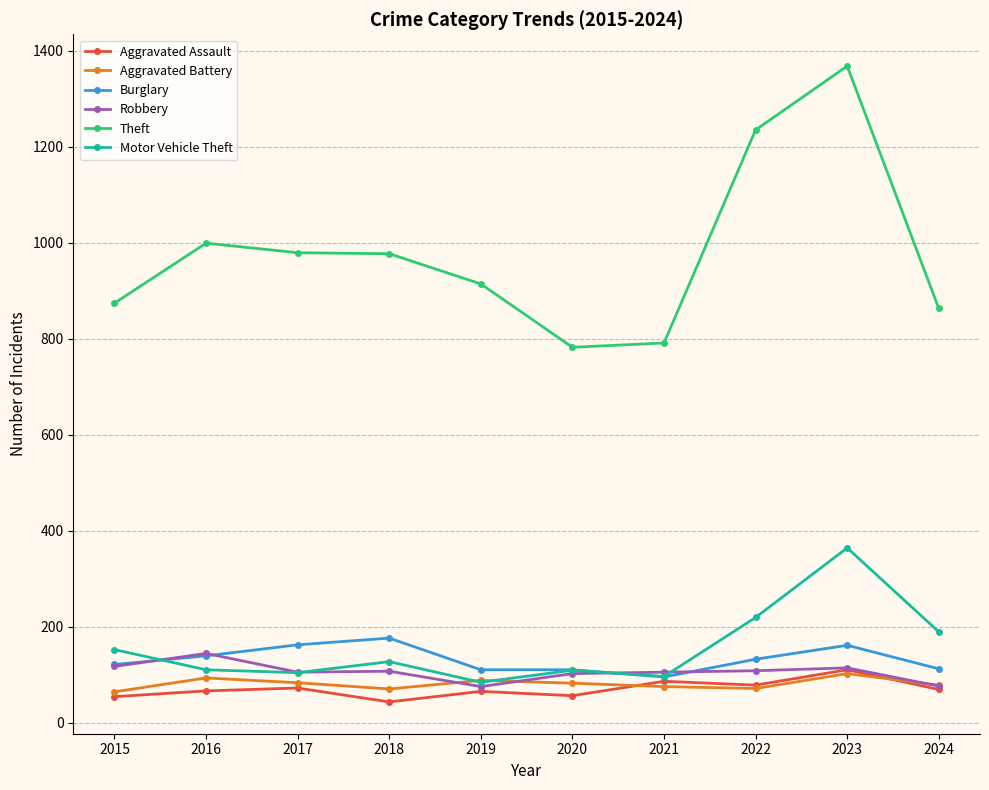

The Theft series shows 632 at 2019. True or false?

False